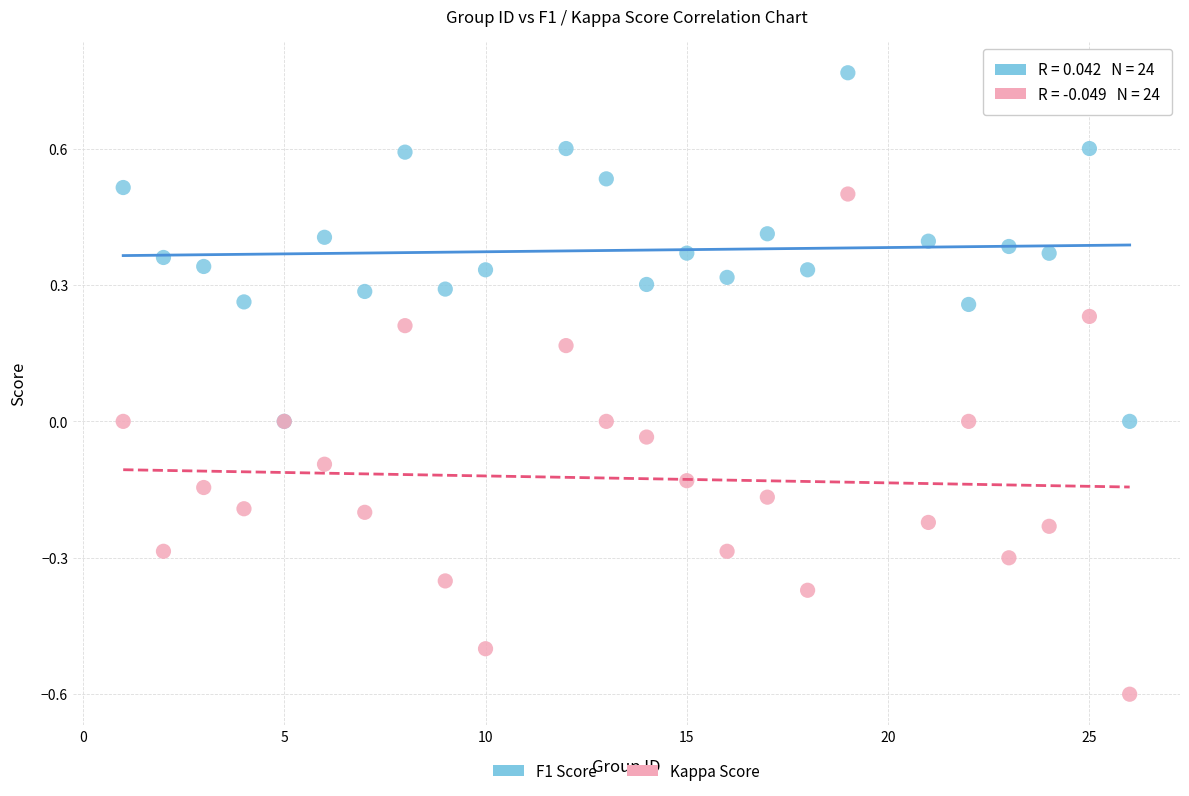

Which series has the widest spread of Y values?

Kappa Score